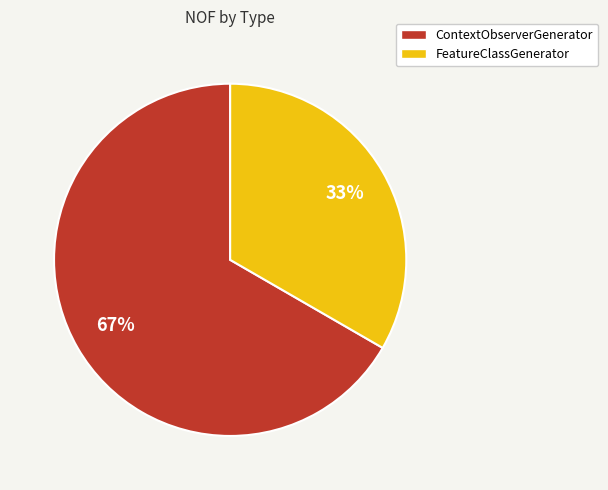

To the nearest percent, what is the combined percentage of FeatureClassGenerator and ContextObserverGenerator?

100%